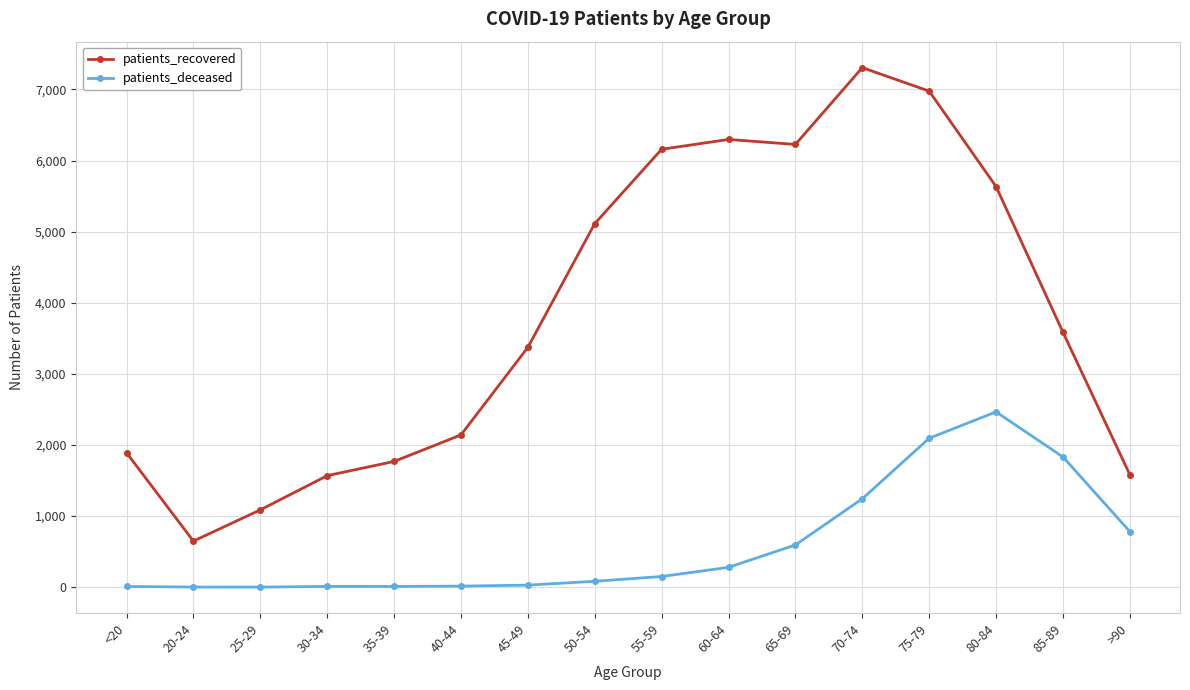

What is the label of the 10th point from the right?

45-49